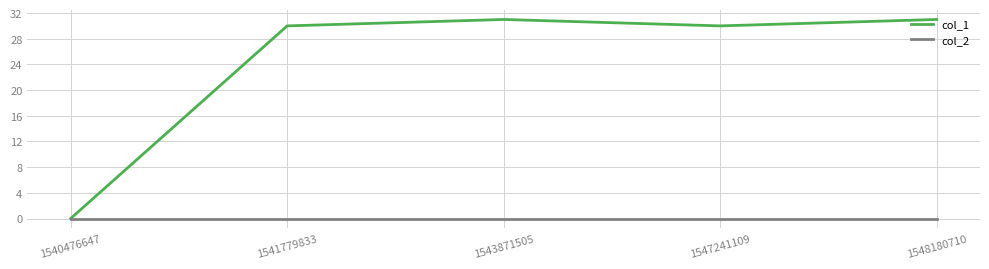

What is the total value across all series at 1541779833?

30